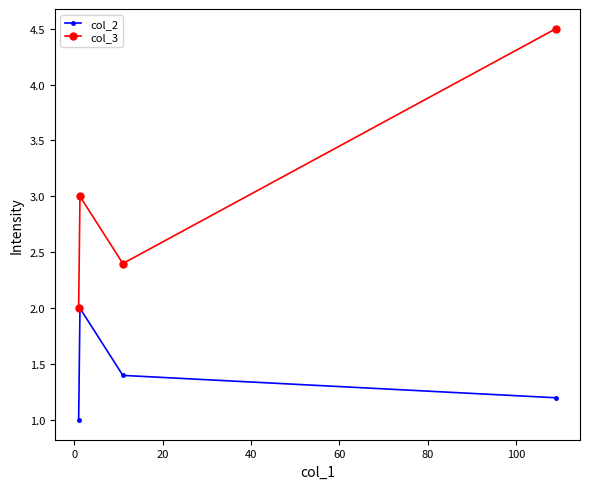

What is the difference between the second highest and minimum values in the col_3 series?

1.0